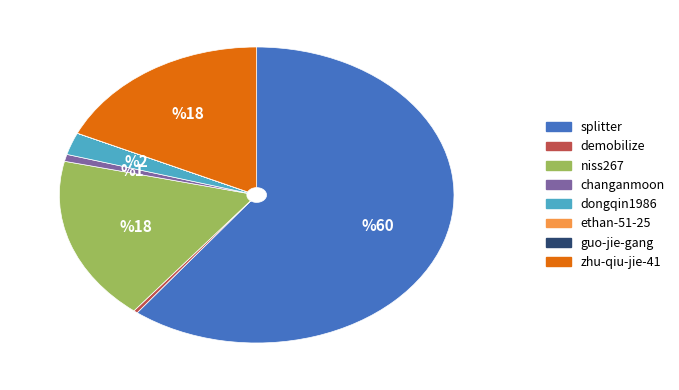

What is the largest slice in the pie chart?

splitter